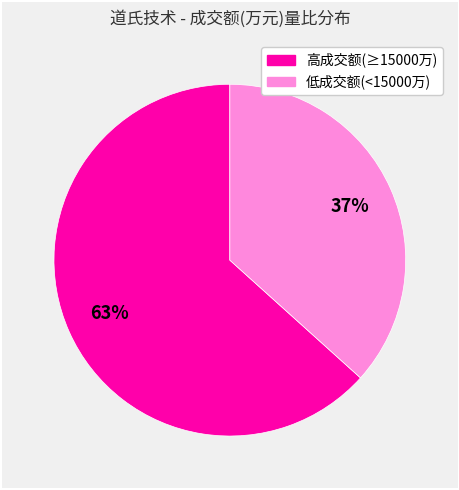

To the nearest percent, what is the average slice percentage?

50%